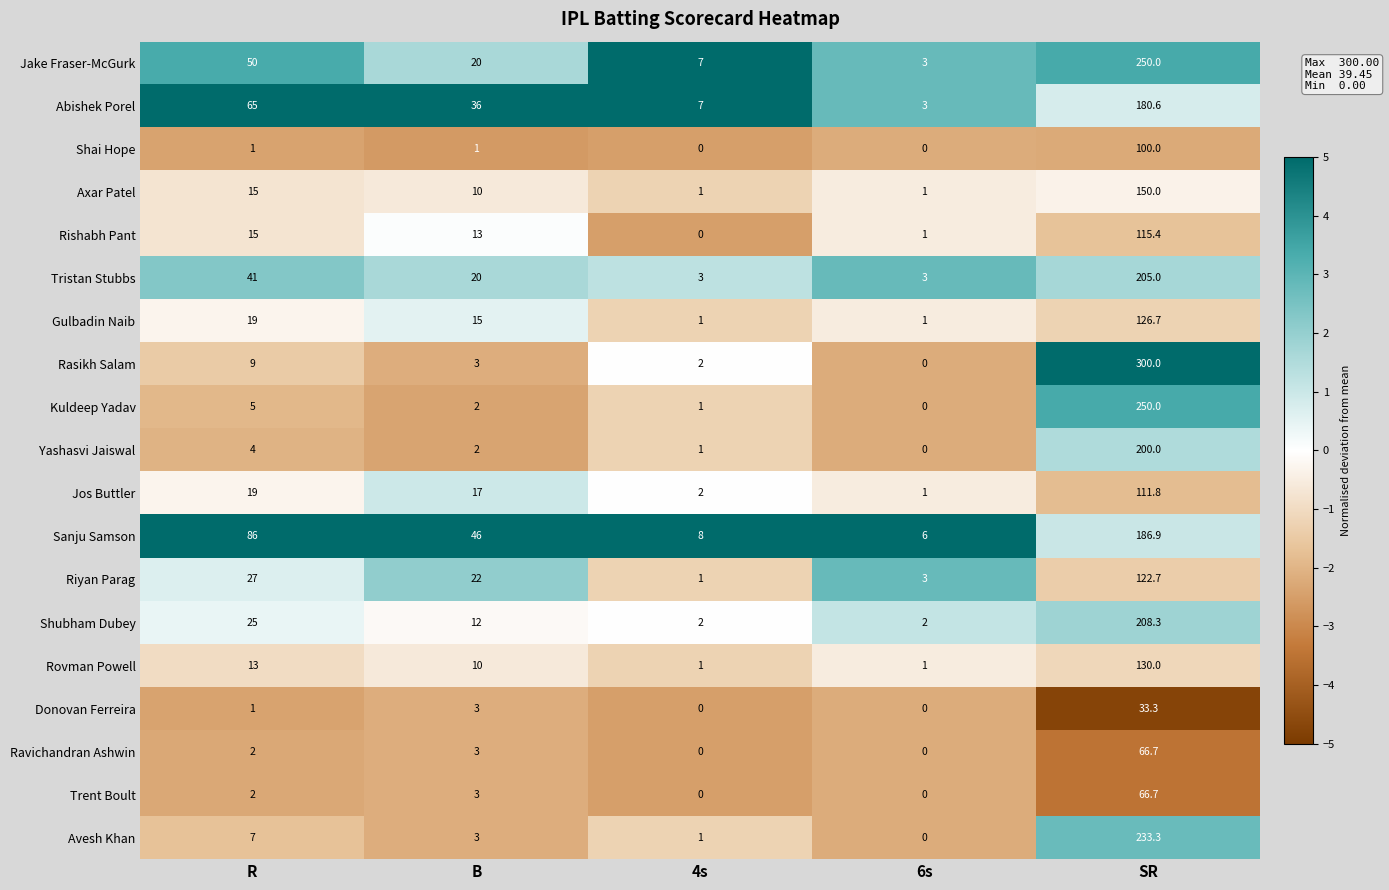

Where does the Rasikh Salam series first go above 3?

R